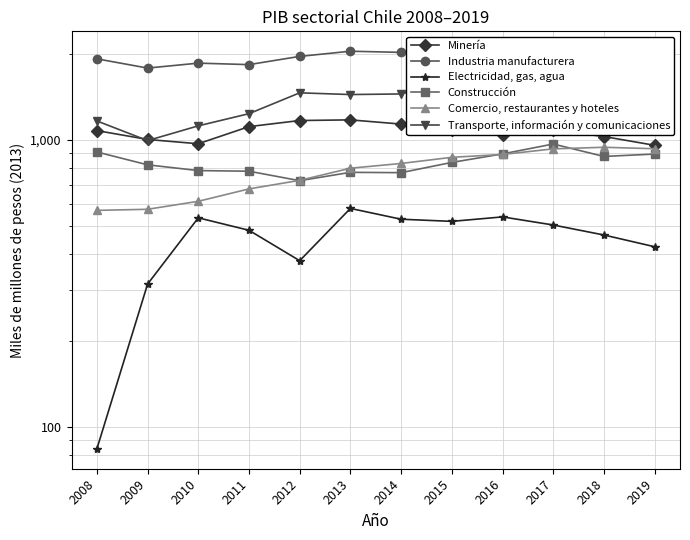

What is the total value across all series at 2013?

6805